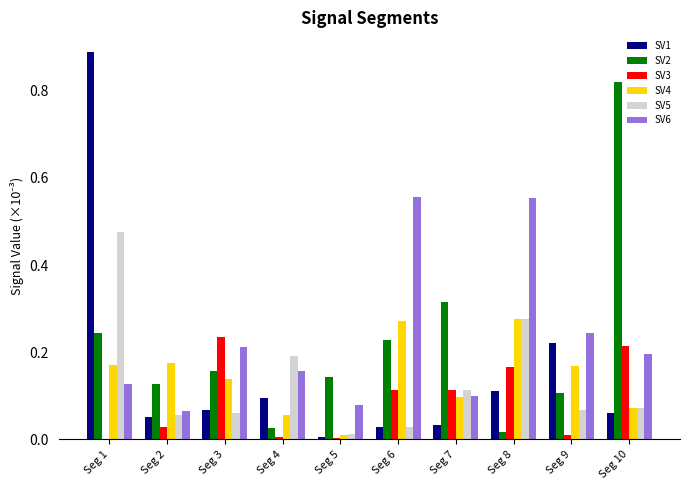

At which category is the sum across all series the highest?

Seg 1